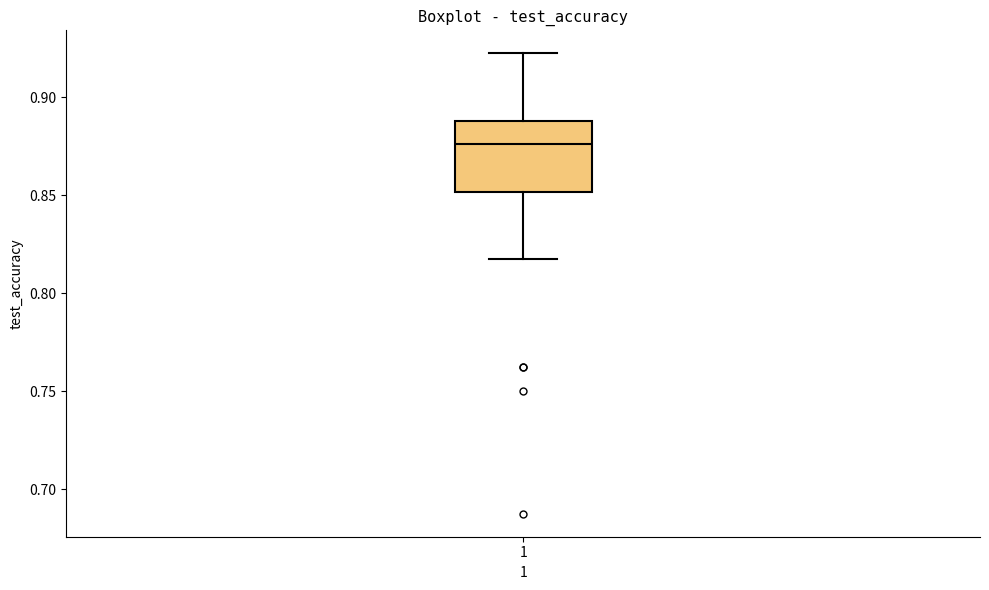

Where is the upper edge of the box at x = 1 on the y-axis? The values are not printed on the chart, so give them approximately, as read against the axis.

0.890